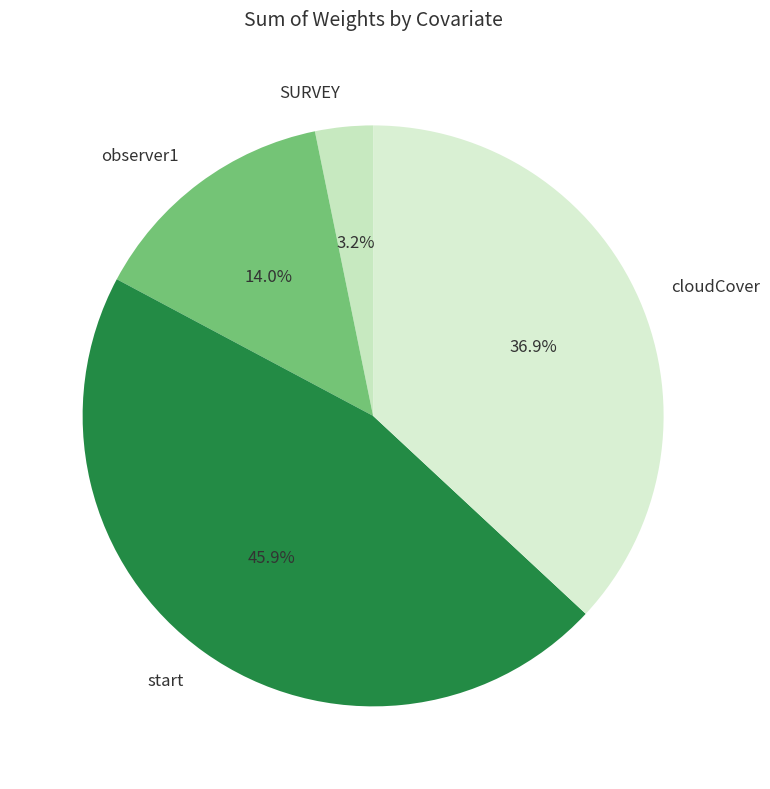

To the nearest percent, what is the combined percentage of start and cloudCover?

83%